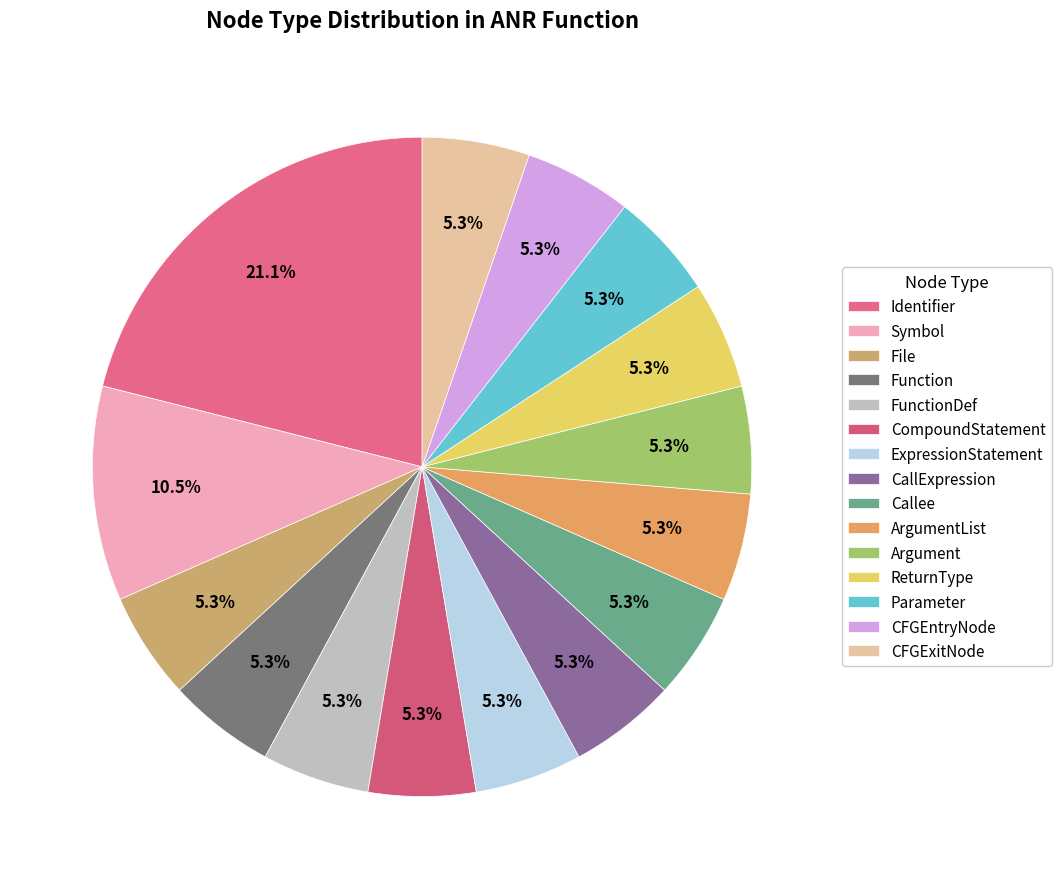

What percentage is NOT represented by Symbol?

89.5%